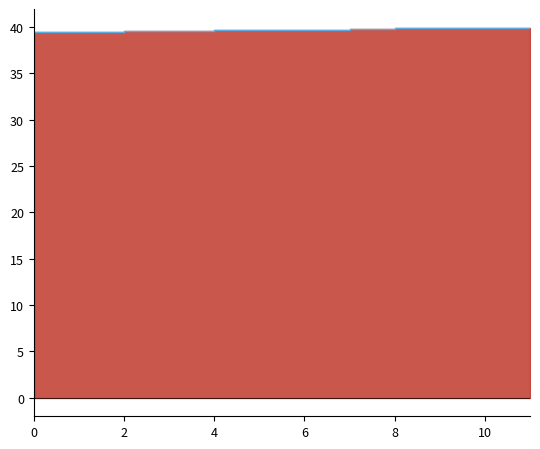

What is the maximum value shown in the chart?

39.9